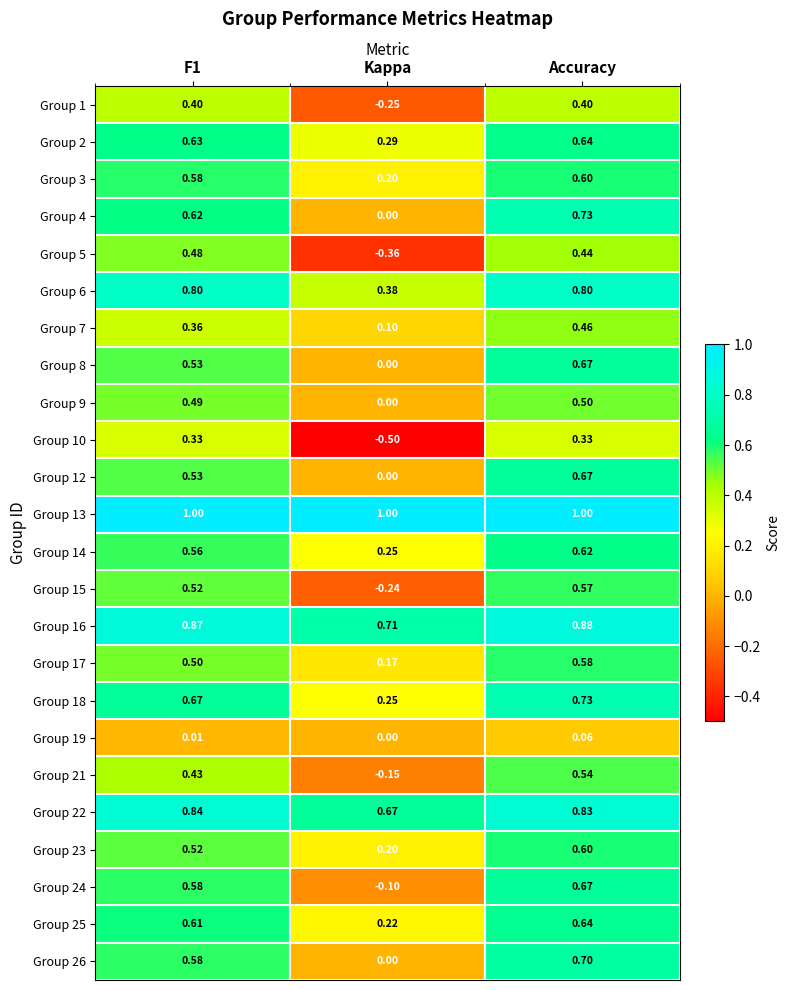

What is the total value across all series at F1?

13.4